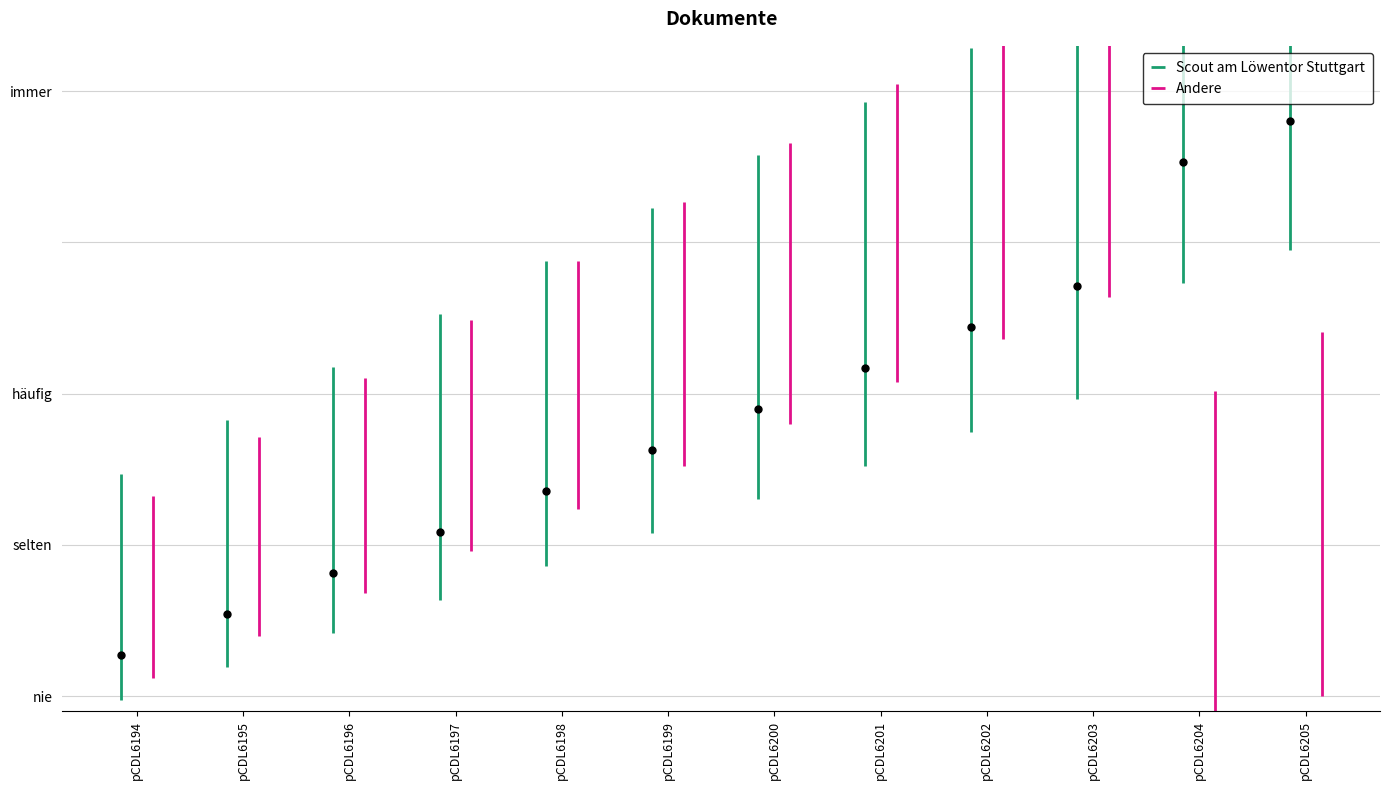

How many lines are shown in the chart?

2